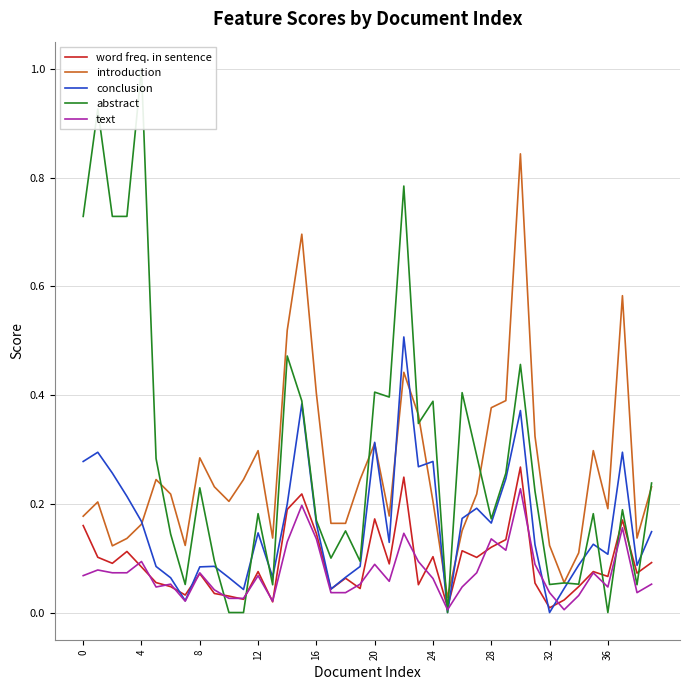

What is the sum of all word freq. in sentence values?

3.7